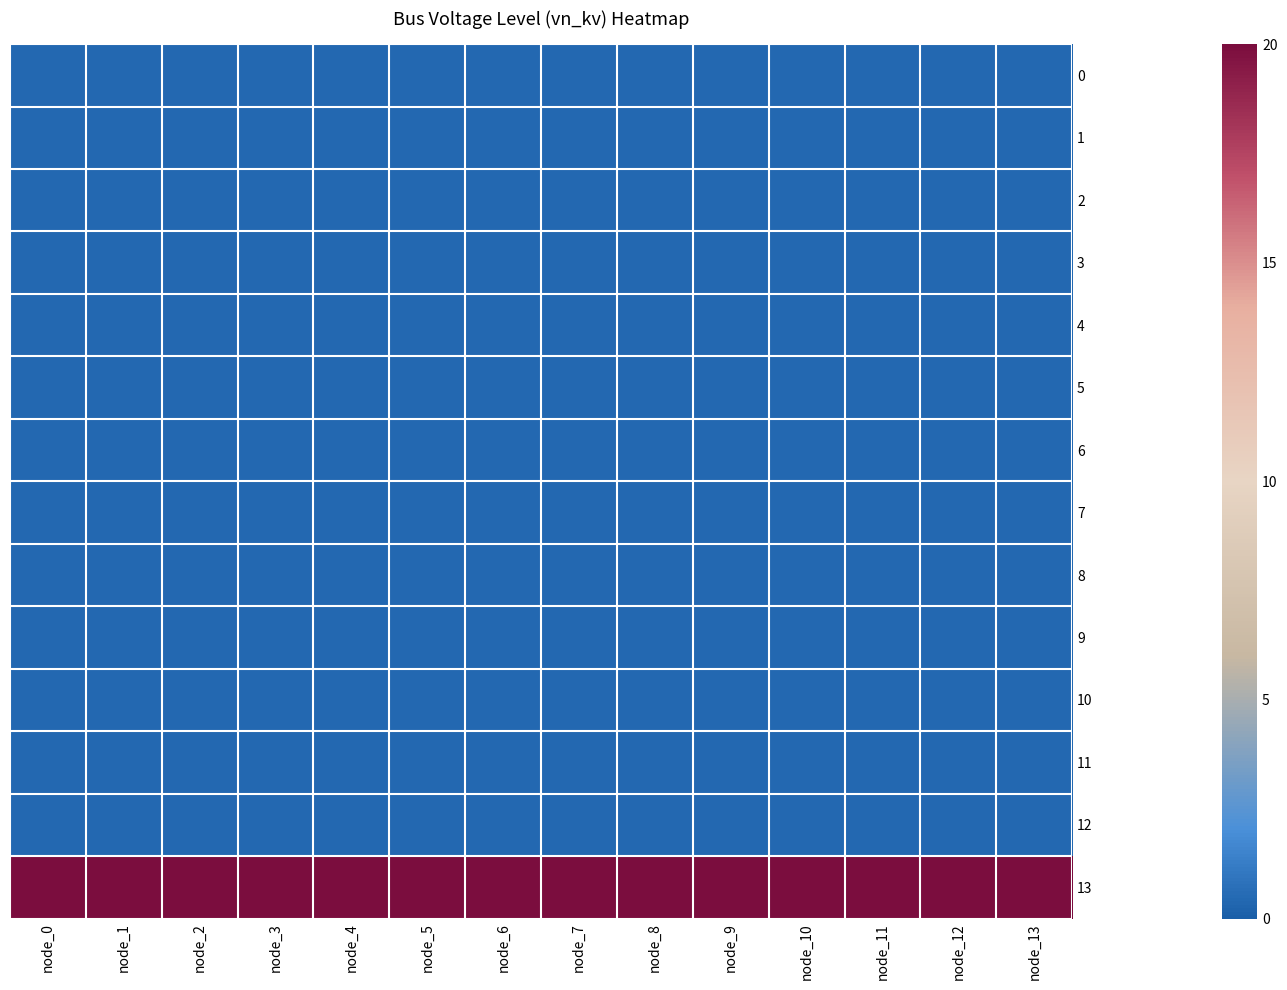

What is the total value across all series at node_6?

25.2